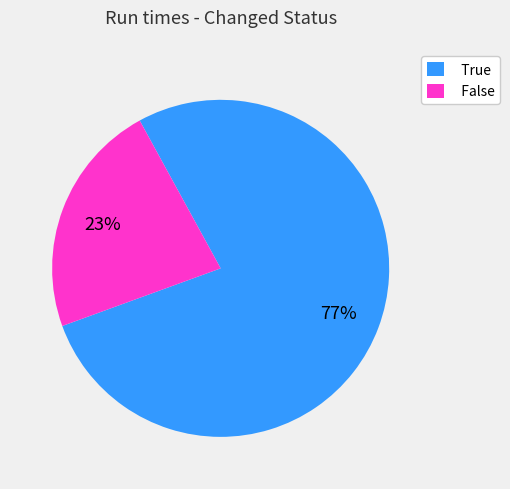

To the nearest percent, what is the average slice percentage?

50%